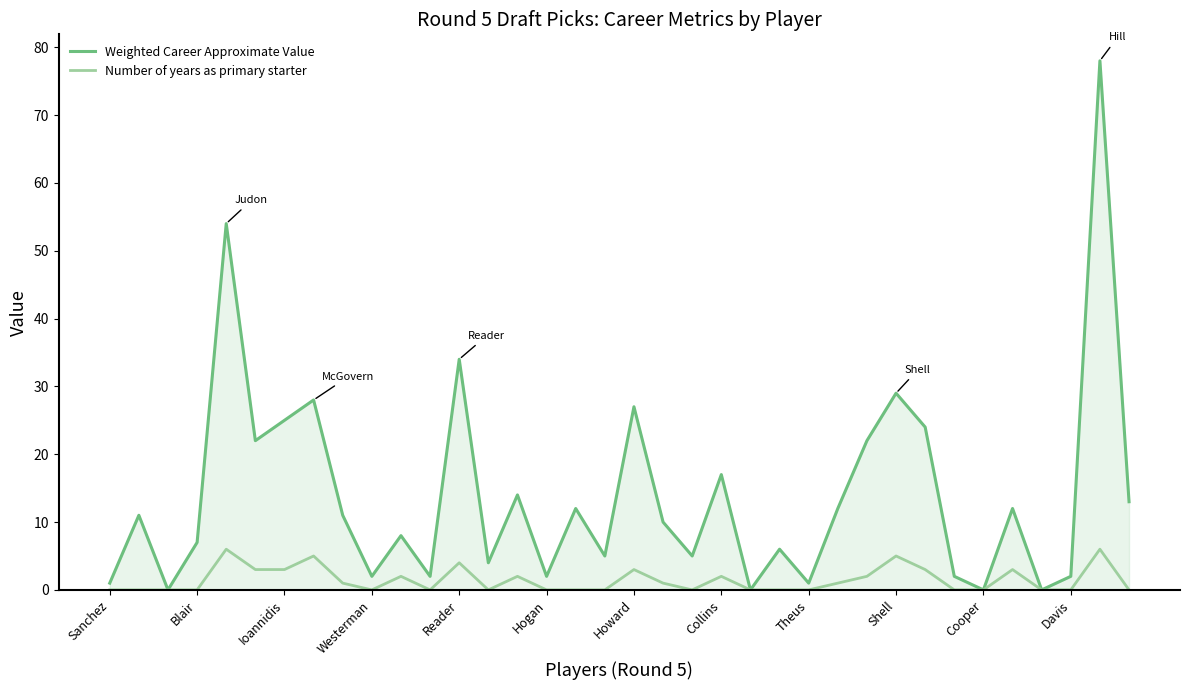

How many lines are shown in the chart?

2